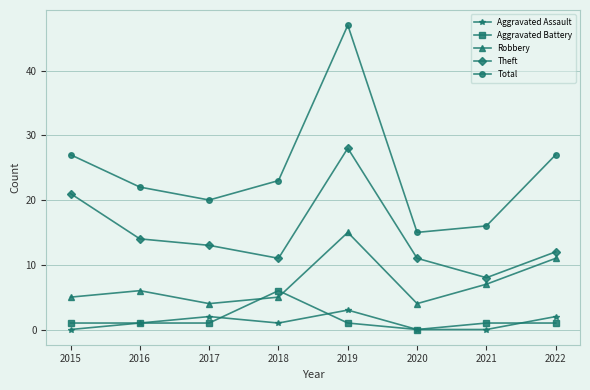

True or false: Theft and Aggravated Battery cross at least once.

False